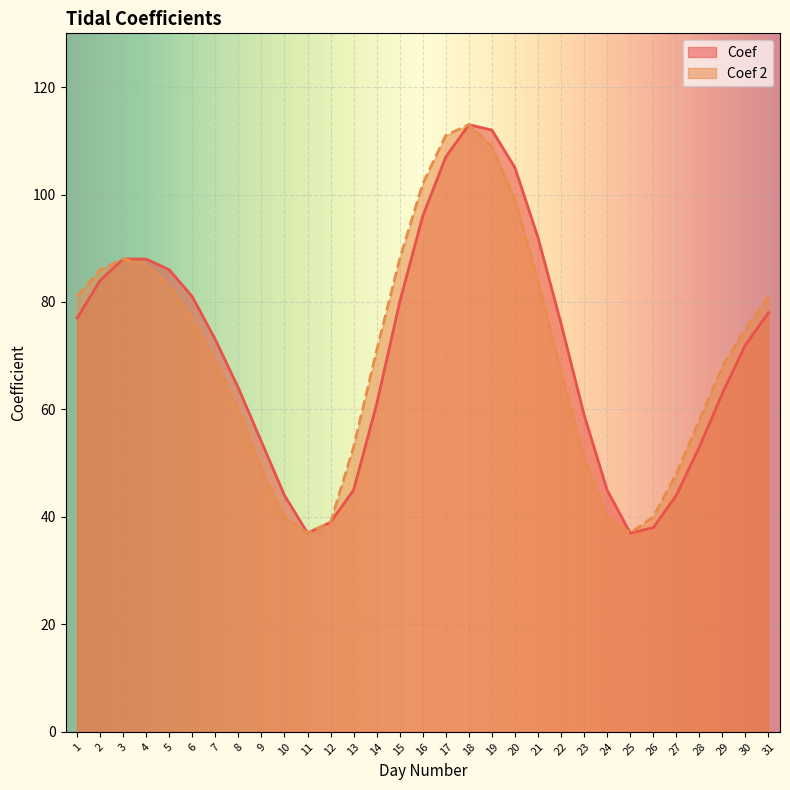

True or false: Coef 2 and Coef cross at least once.

False